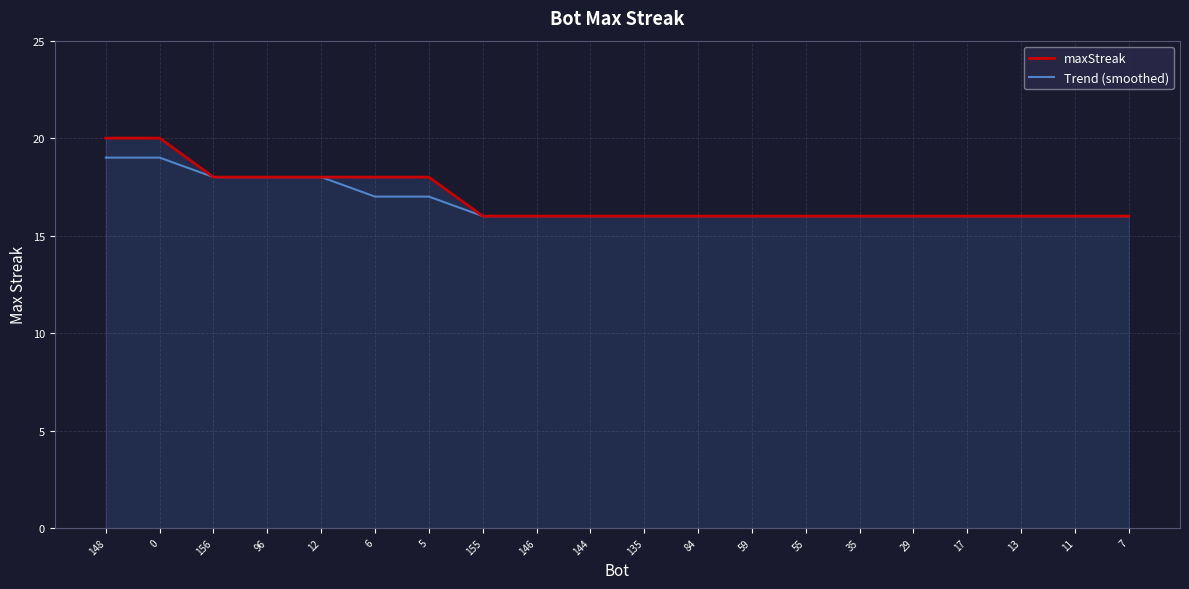

How many Trend (smoothed) values are between 16 and 18?

18